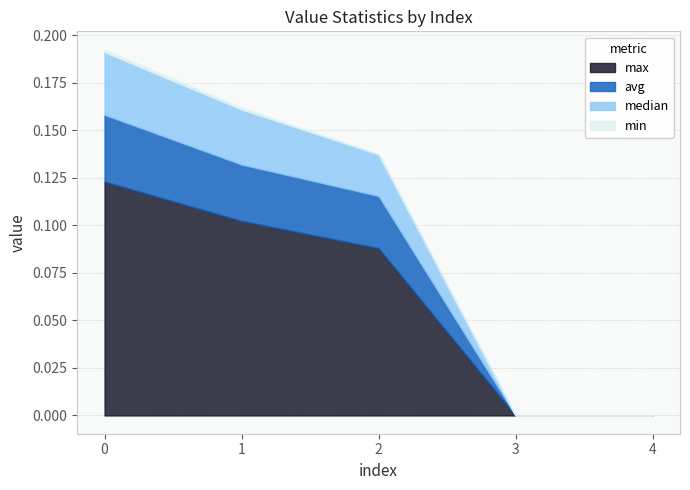

List the labels in order of median value, largest first.

0, 1, 2, 3, 4